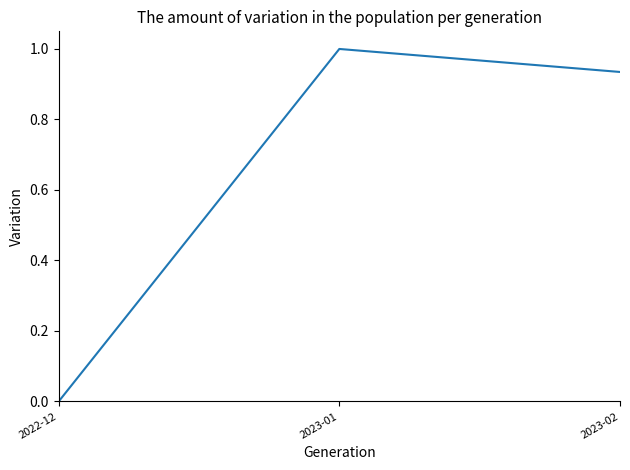

Count the number of values greater than 0.

2